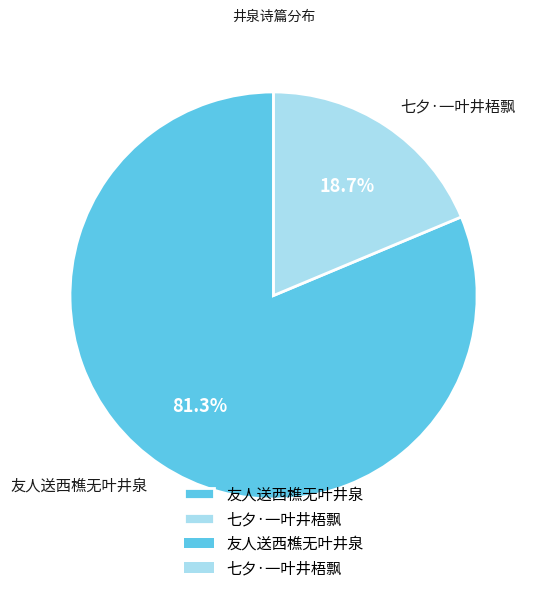

How many segments does this pie chart have?

2